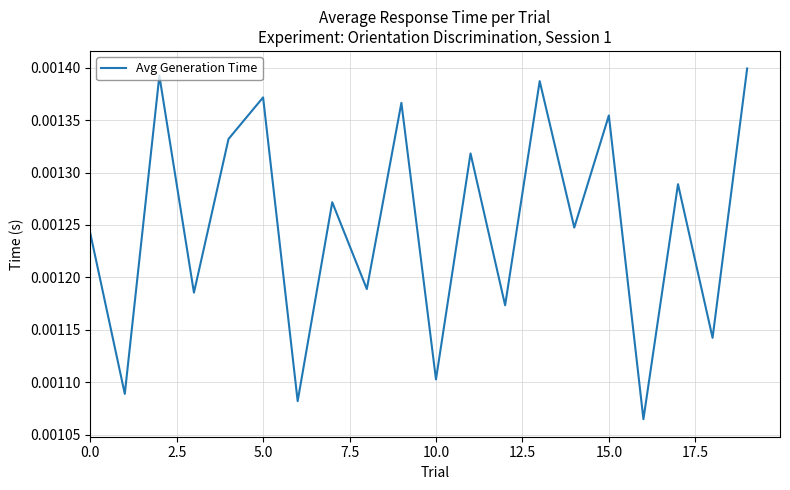

How many lines are shown in the chart?

1